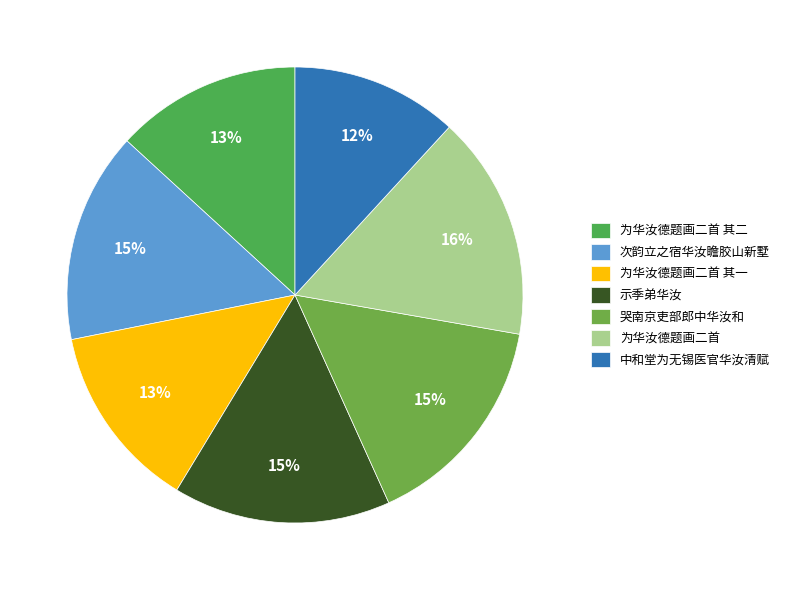

Count the number of slices in the pie.

7